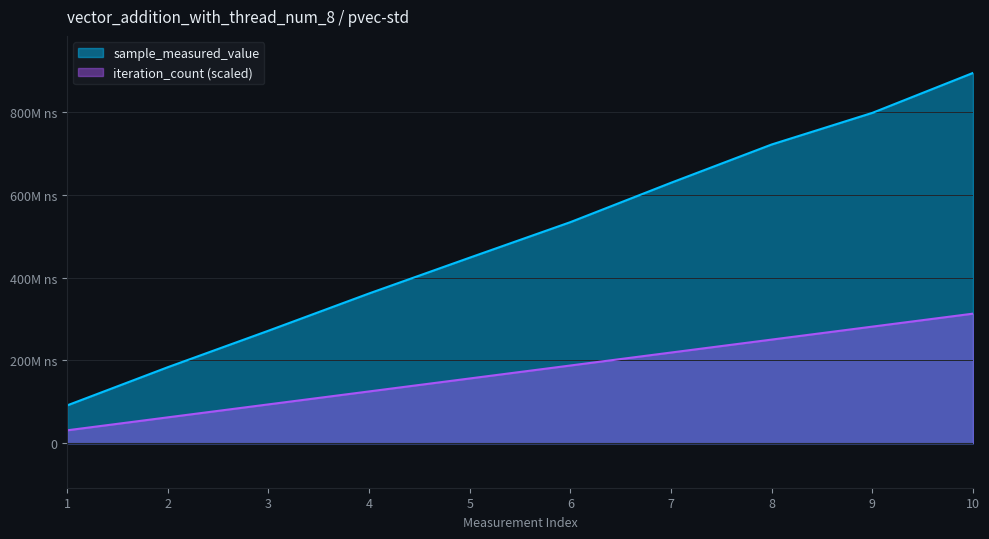

What is the difference between the highest and lowest values at 60?

60086735.6